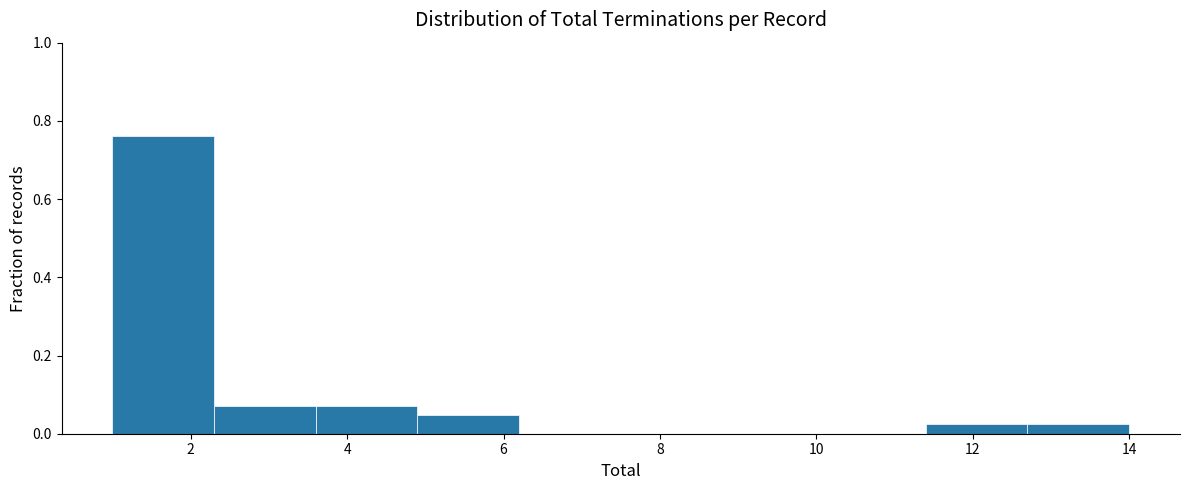

Reading left to right, list every bar in this chart as the range it spans on the x-axis followed by its height. Neither the bar edges nor the heights are printed on the chart, so give them approximately, as read against the axes.

1.0 to 2.3: 0.76
2.3 to 3.6: 0.08
3.6 to 4.9: 0.08
4.9 to 6.2: 0.04
6.2 to 7.5: 0
7.5 to 8.8: 0
8.8 to 10.1: 0
10.1 to 11.4: 0
11.4 to 12.7: 0.02
12.7 to 14.0: 0.02